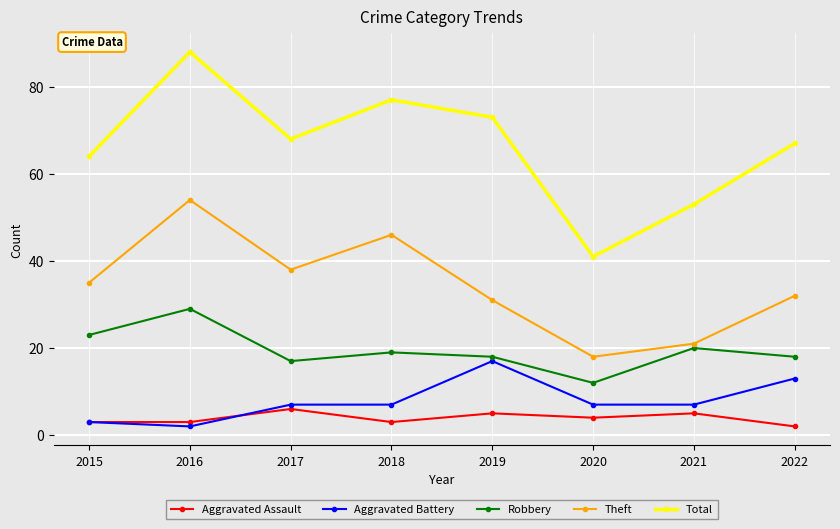

What is the sum of the Theft values at 2017 and 2019?

69